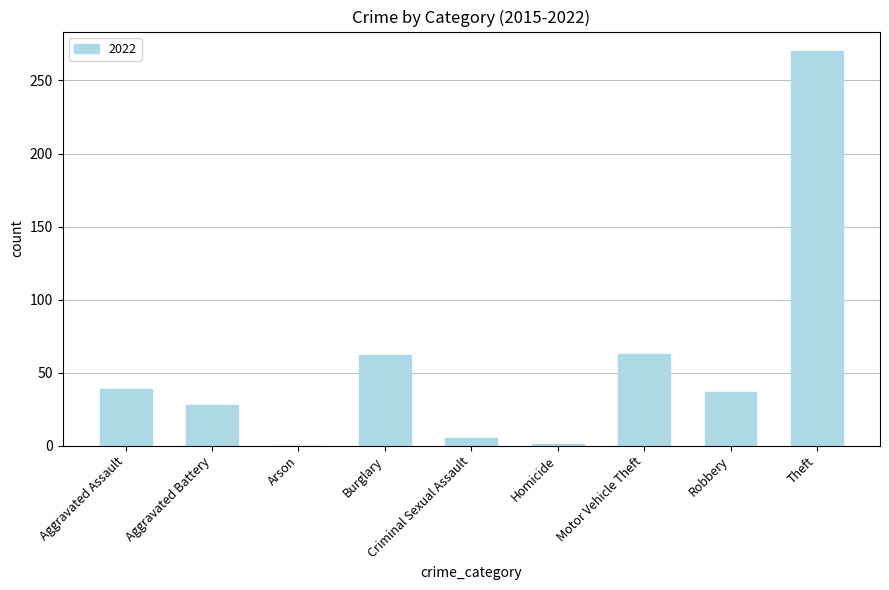

True or false: the data shows 81 at Burglary.

False